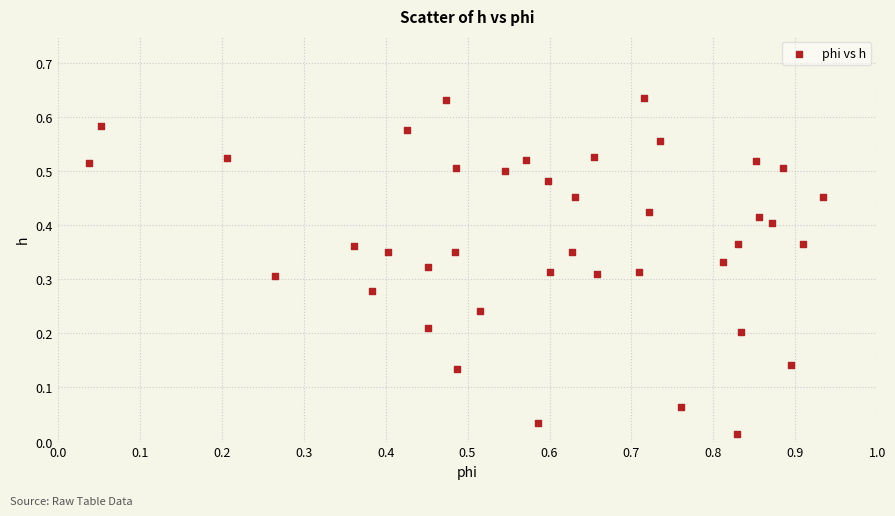

What is the range of X values (max minus min)?

0.9